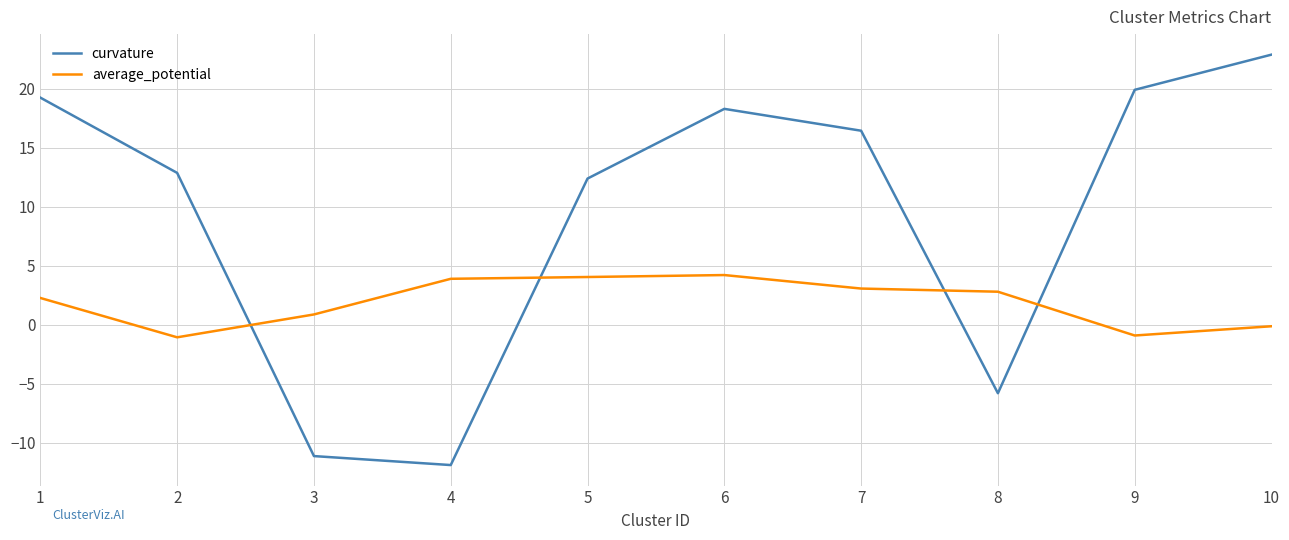

Is the value of curvature at 10 greater than the value of average_potential at 4?

Yes